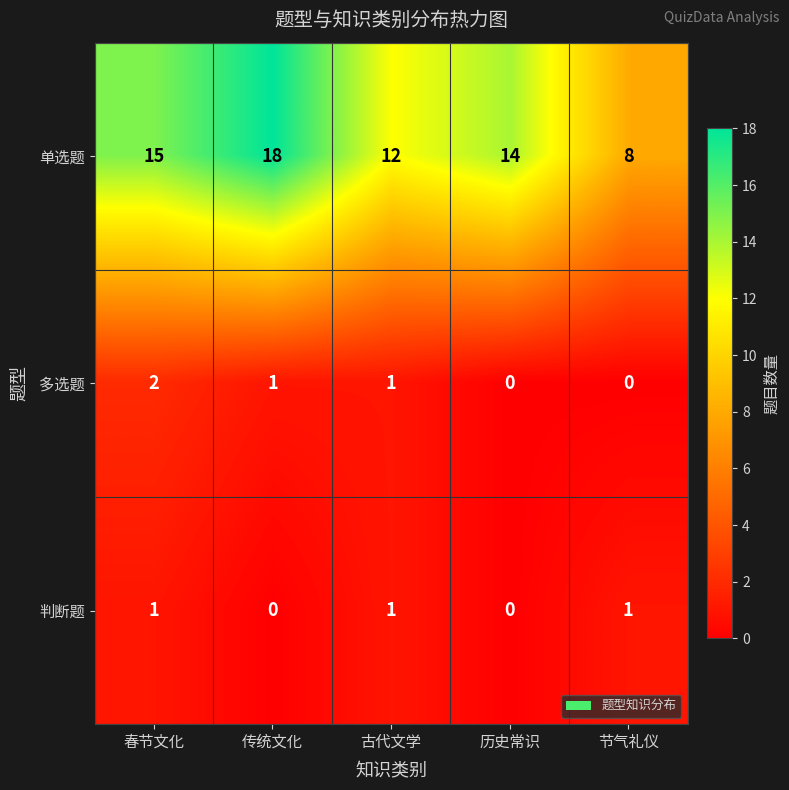

How many distinct data groups are displayed?

3